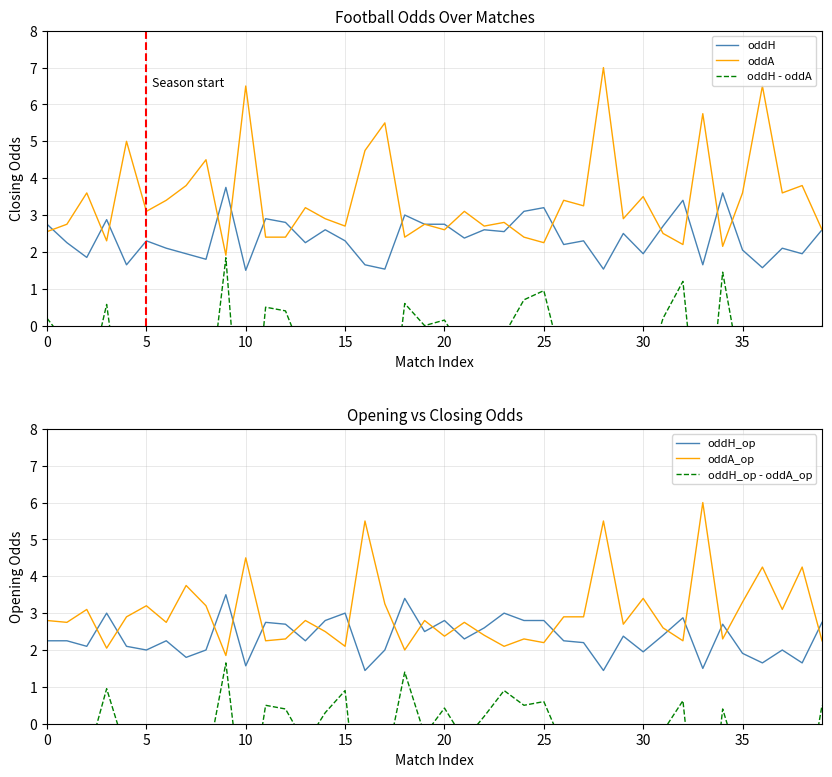

True or false: oddA_op and oddH - oddA intersect in this chart.

False